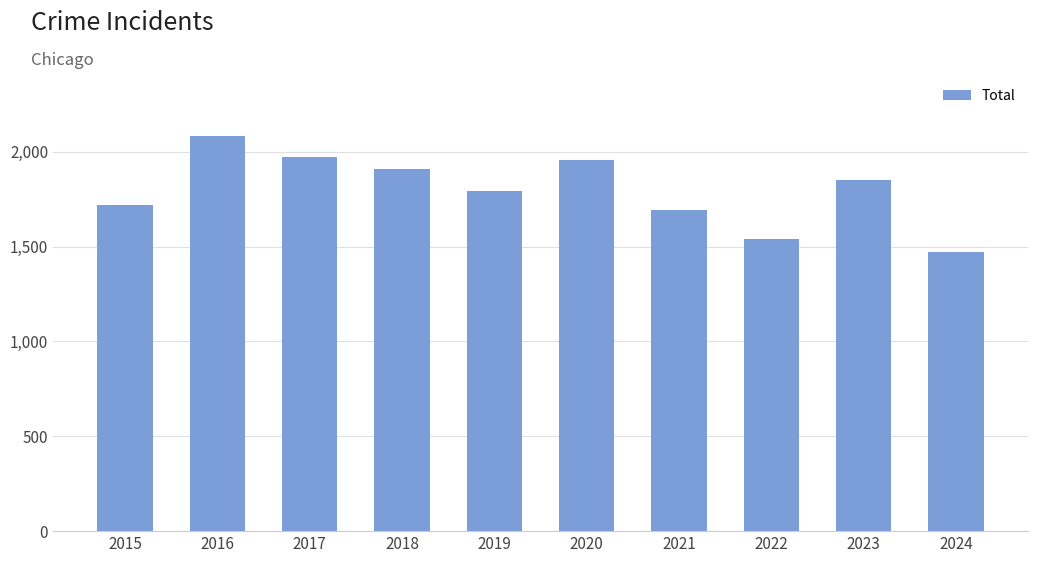

Reading left to right, what are all the values shown in this chart?

1719	2086	1972	1912	1792	1959	1695	1541	1853	1474